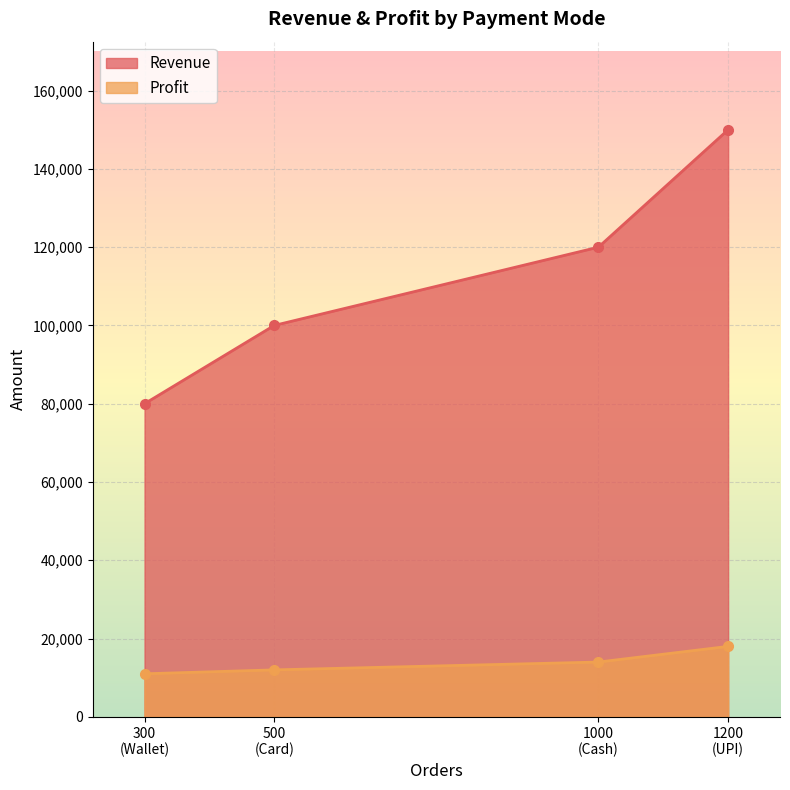

What is the value of the 1st point from the left?

80000